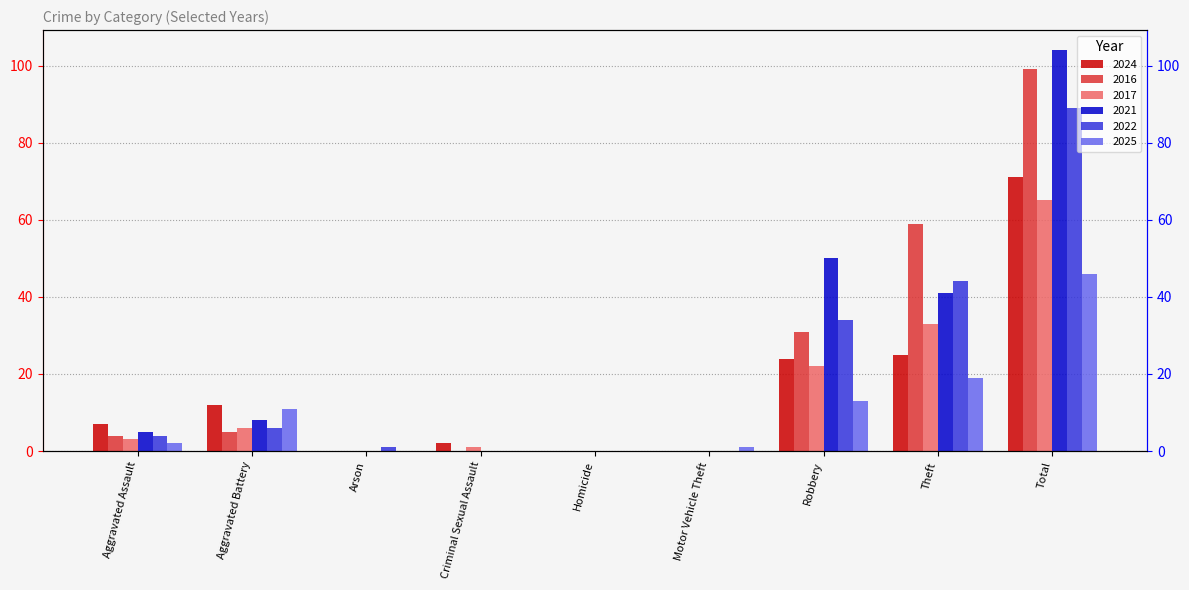

Reading left to right, list all the values displayed in this chart.

2024: 7	12	0	2	0	0	24	25	71
2016: 4	5	0	0	0	0	31	59	99
2017: 3	6	0	1	0	0	22	33	65
2021: 5	8	0	0	0	0	50	41	104
2022: 4	6	1	0	0	0	34	44	89
2025: 2	11	0	0	0	1	13	19	46